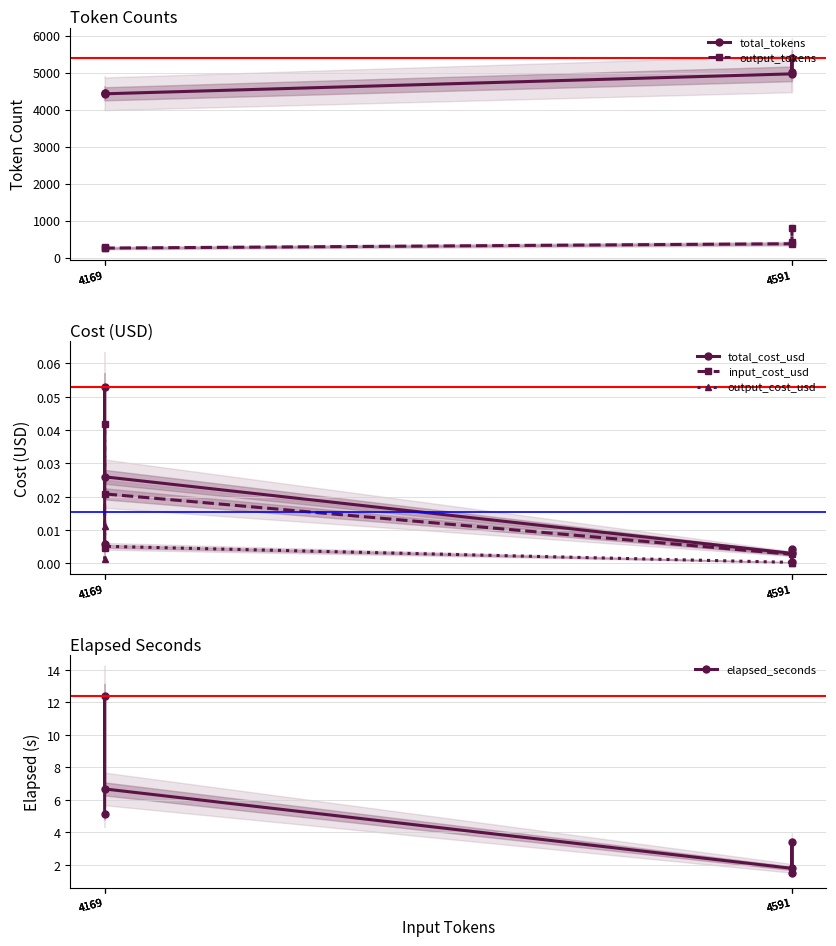

Rank the categories by input_cost_usd value from highest to lowest.

4169, 4169, 4169, 4591, 4591, 4591